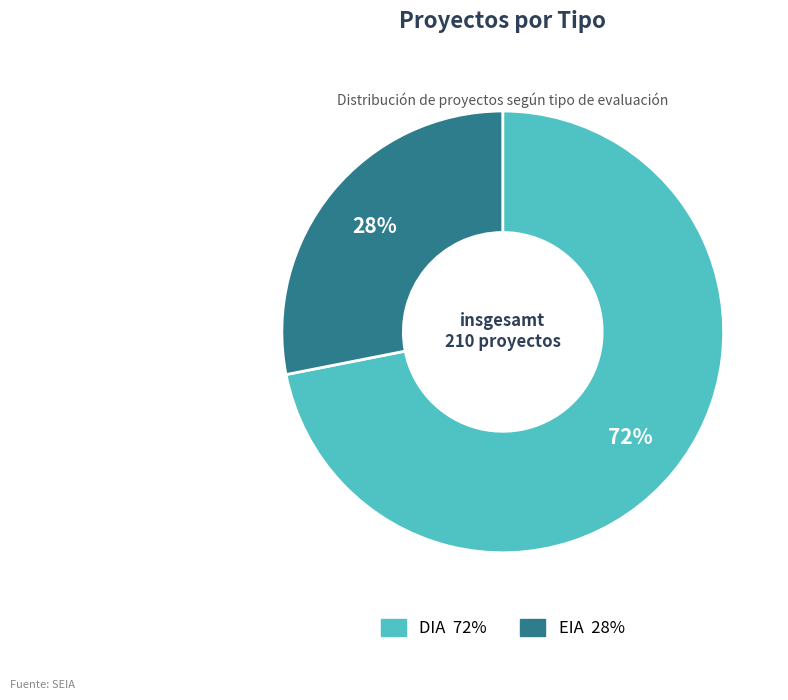

Is the sum of DIA and EIA greater than half?

Yes